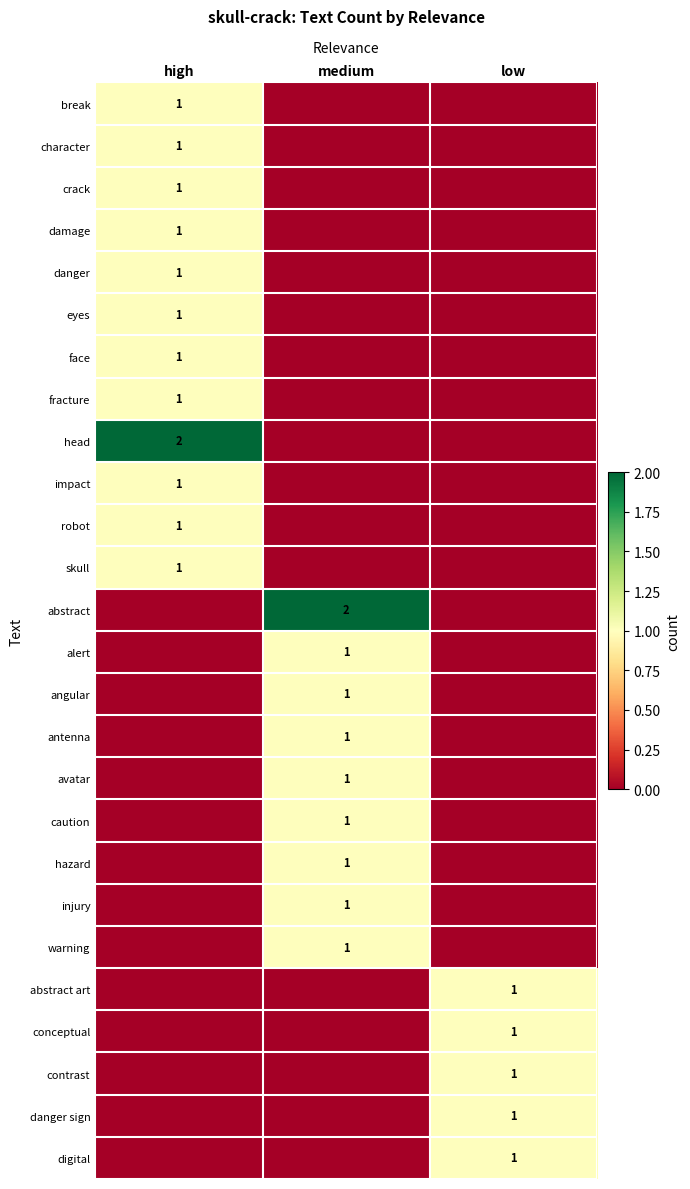

True or false: danger sign has a value of 1 at low.

True